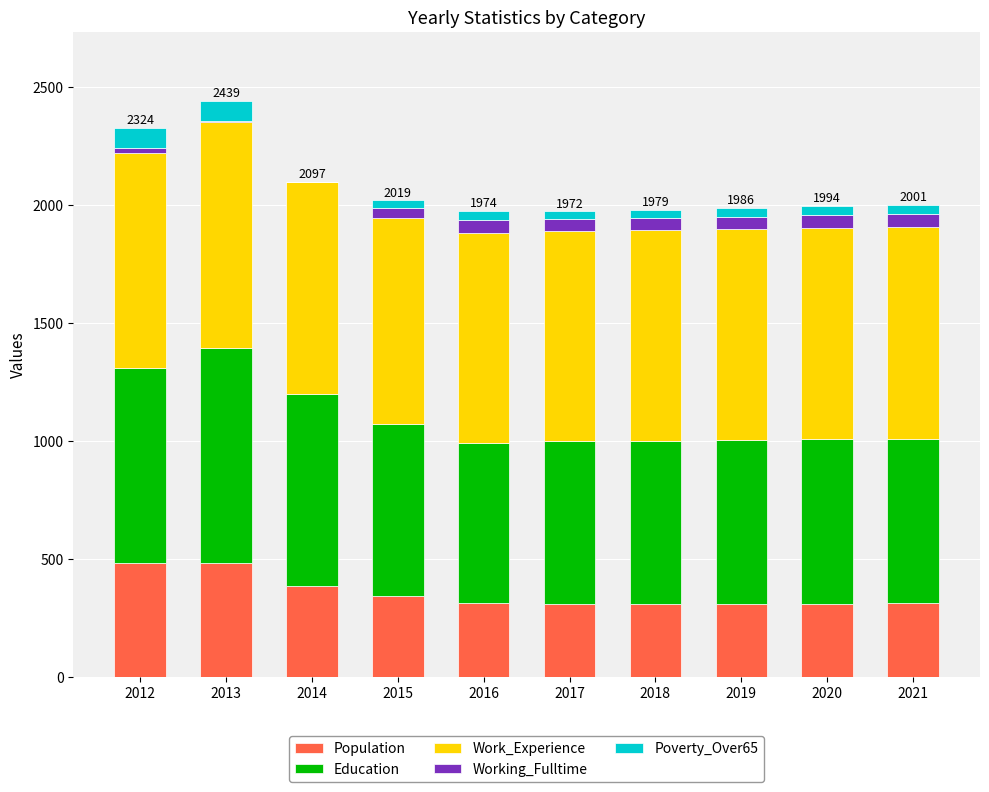

What is the sum of all Population values?

3572